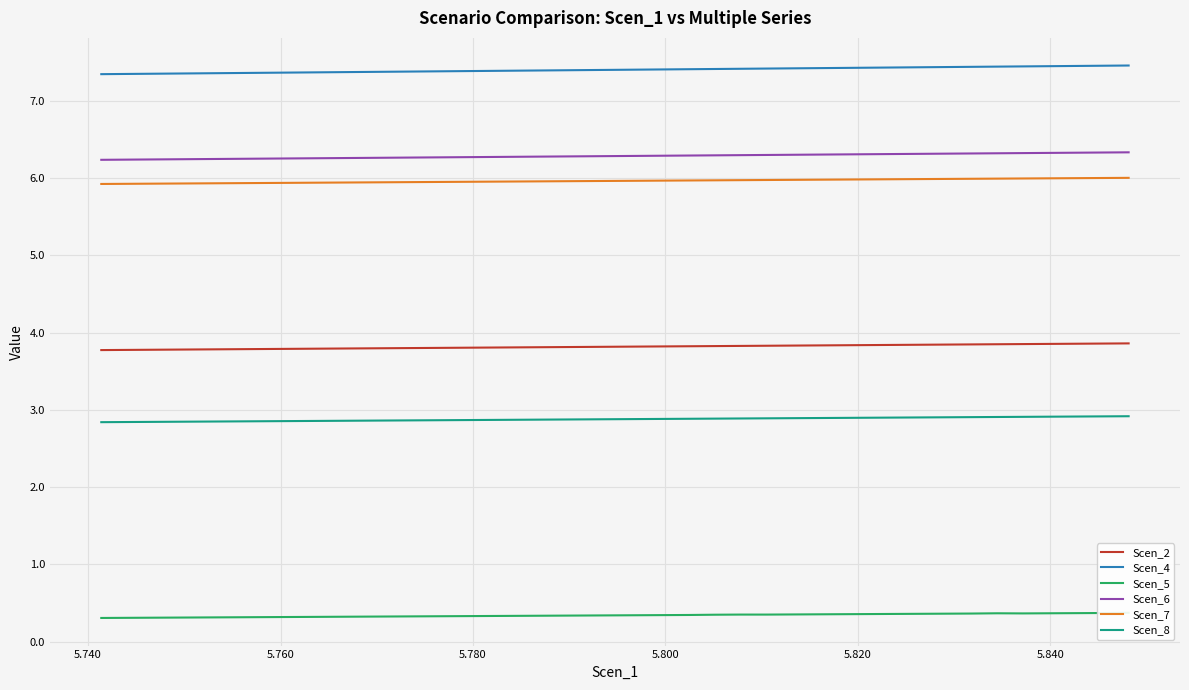

What is the highest value of the Scen_7 series?

6.0